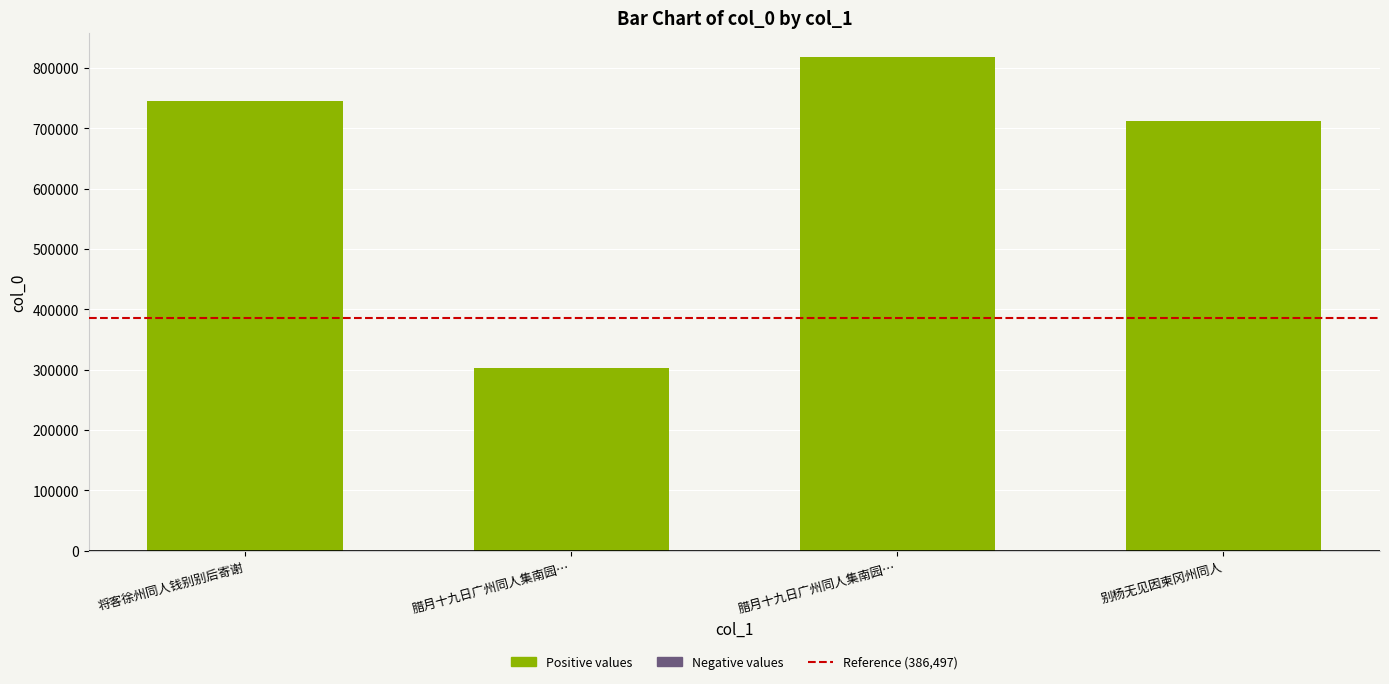

Reading left to right, list all the values displayed in this chart.

将客徐州同人钱别别后寄谢=744690	腊月十九日广州同人集南园…=302266	腊月十九日广州同人集南园…=817995	别杨无见因柬冈州同人=711693